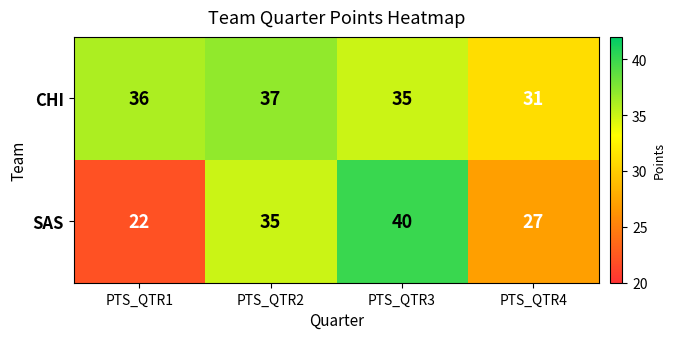

The value of SAS at PTS_QTR2 is 35. True or false?

True